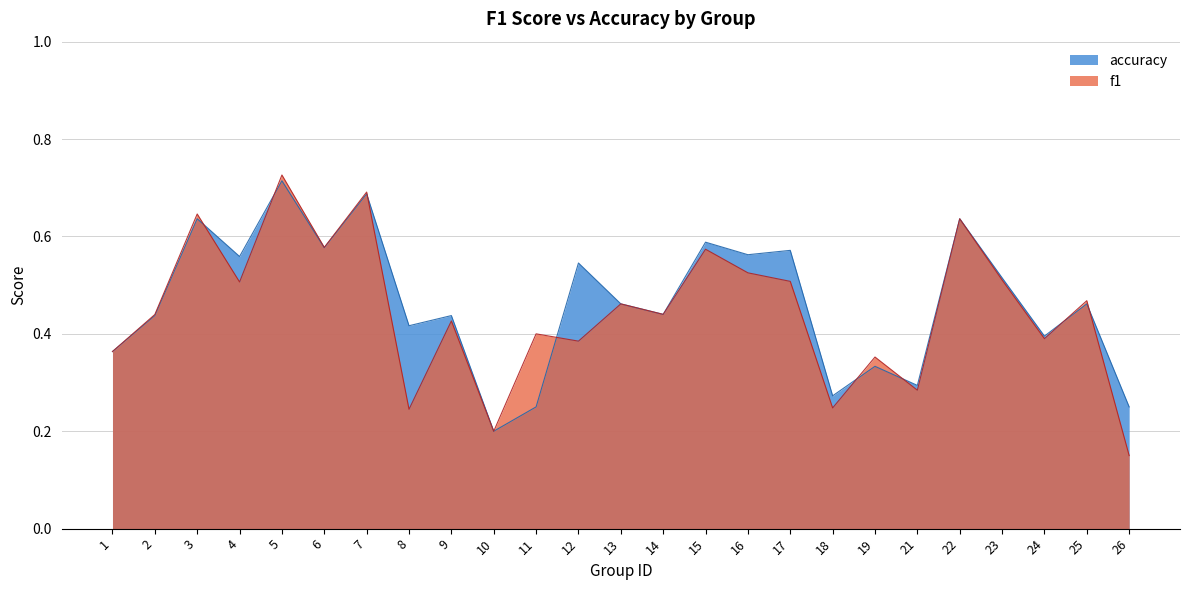

What is the maximum value for f1?

0.7